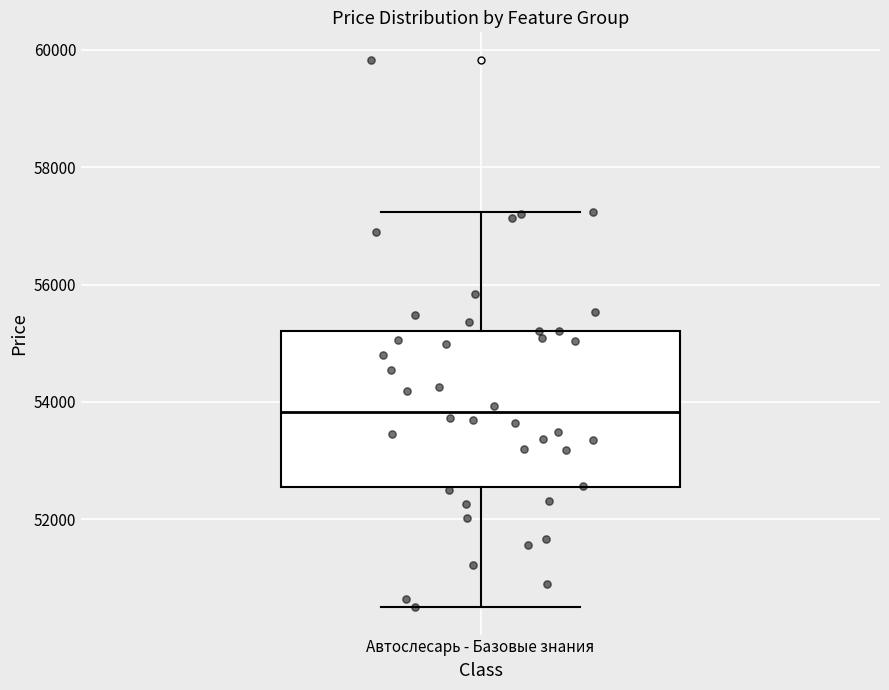

Read this box plot against the y-axis: the position of the median line, the range covered by the box, and the ends of both whiskers. The values are not printed on the chart, so give them approximately, as read against the axis.

median 53800, box 52600 to 55200, whiskers 50600 to 57200